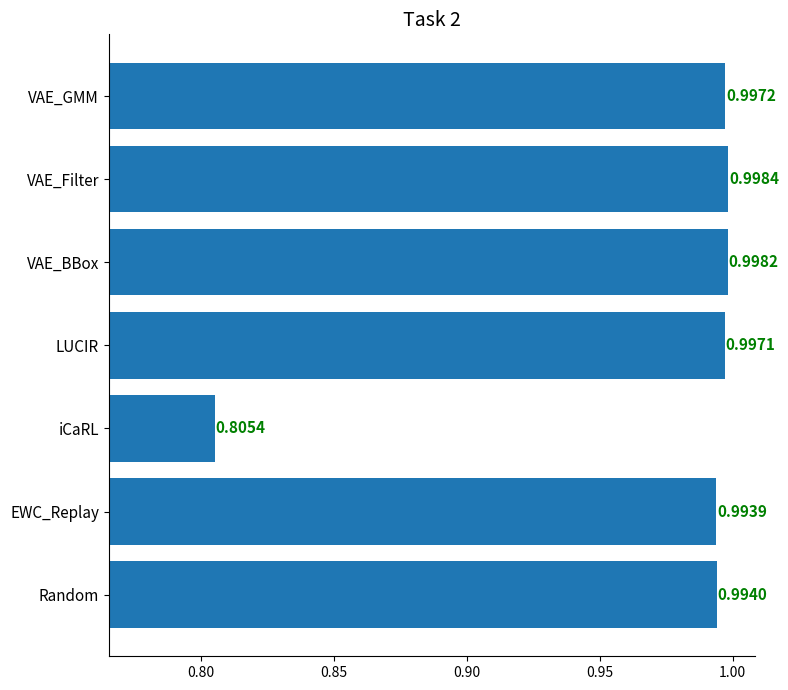

Rank the categories by value from lowest to highest.

iCaRL, EWC_Replay, Random, LUCIR, VAE_GMM, VAE_BBox, VAE_Filter